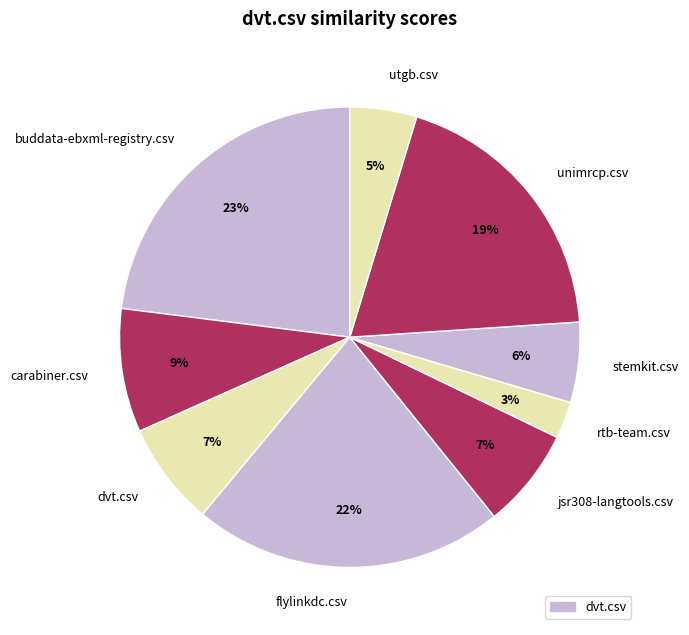

Count the number of slices in the pie.

9